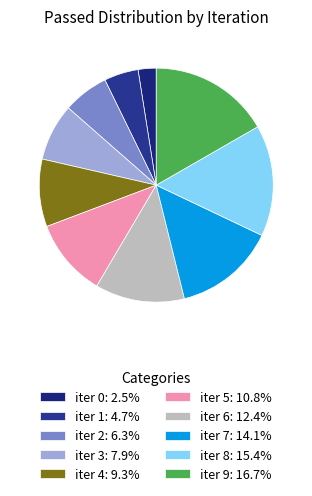

Approximately how many times larger is the value at iter 8 compared to iter 1?

3.2